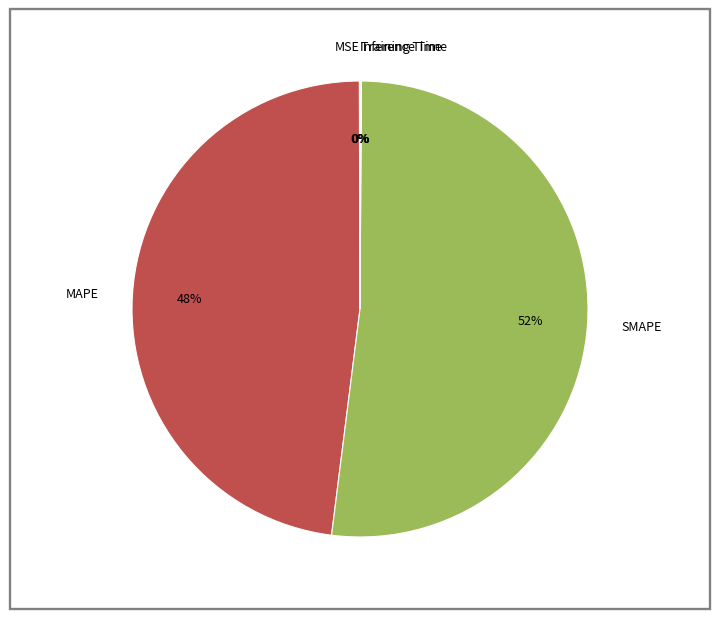

To the nearest percent, what percentage of the pie is SMAPE?

52%